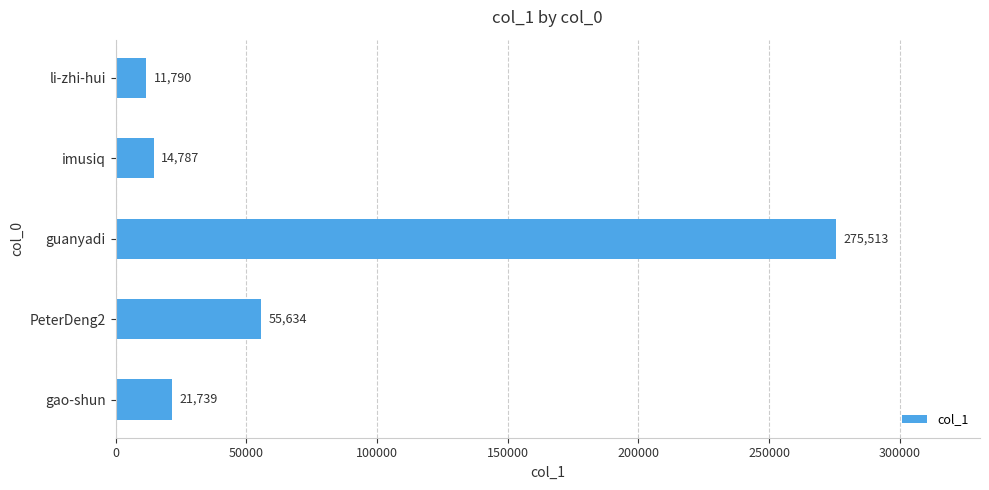

What is the approximate value at imusiq, to the nearest 100?

14800